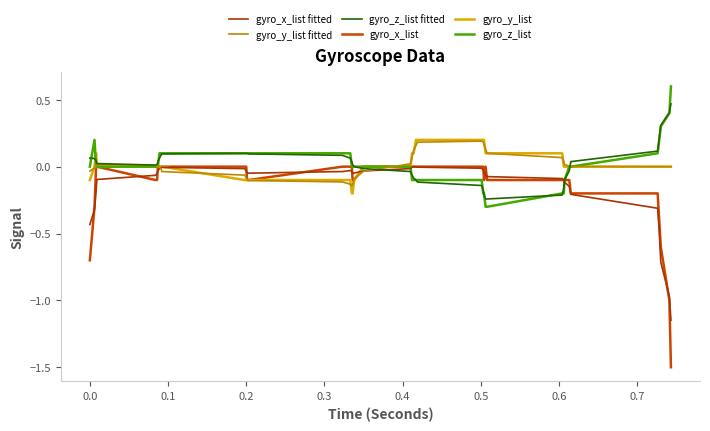

Is this an area chart (filled region under the line)?

No